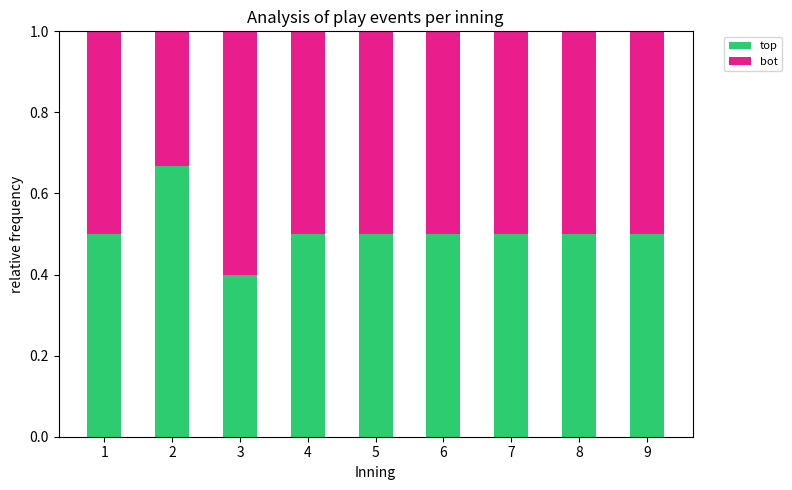

What value does the top series have at 1?

0.5